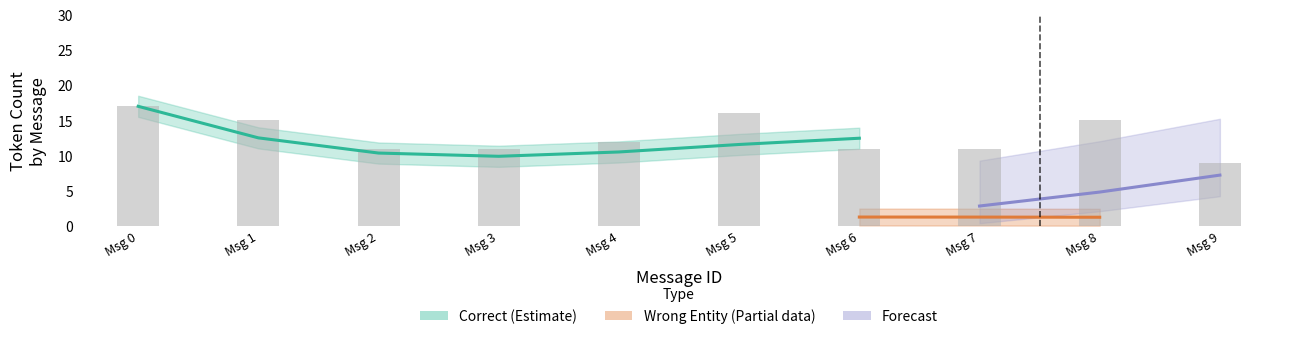

What are all the series names shown in the legend?

Correct, Wrong_Entity, Forecast